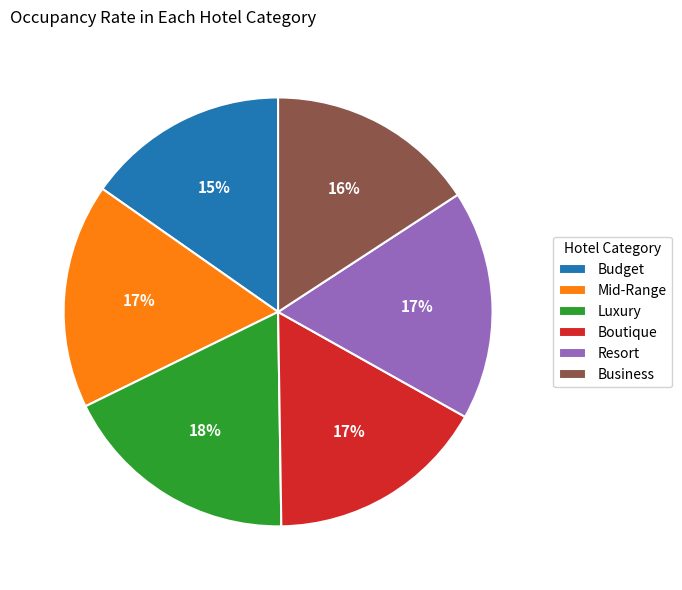

How many segments does this pie chart have?

6